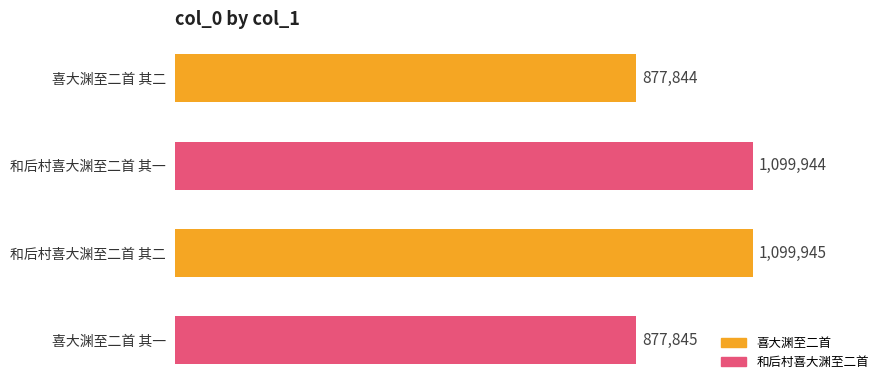

At which label is the value closest to 988894?

喜大渊至二首 其一